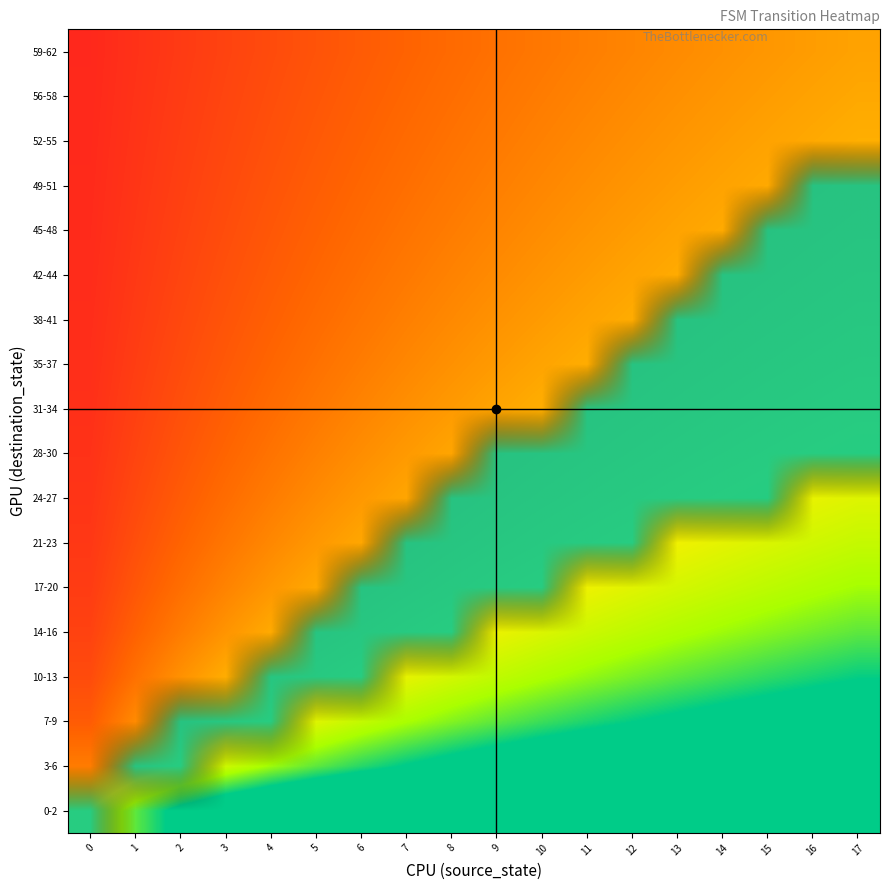

Reading left to right, extract all data points from this chart.

0-2: 0=0.4	1=0.5	2=0.6	3=0.7	4=0.7	5=0.8	6=0.8	7=0.8	8=0.8	9=0.9	10=0.9	11=0.9	12=0.9	13=0.9	14=0.9	15=0.9	16=0.9	17=0.9
3-6: 0=0.2	1=0.3	2=0.4	3=0.4	4=0.5	5=0.5	6=0.6	7=0.6	8=0.6	9=0.7	10=0.7	11=0.7	12=0.7	13=0.7	14=0.7	15=0.8	16=0.8	17=0.8
7-9: 0=0.1	1=0.2	2=0.3	3=0.3	4=0.4	5=0.4	6=0.4	7=0.5	8=0.5	9=0.5	10=0.6	11=0.6	12=0.6	13=0.6	14=0.6	15=0.6	16=0.7	17=0.7
10-13: 0=0.1	1=0.1	2=0.2	3=0.2	4=0.3	5=0.3	6=0.4	7=0.4	8=0.4	9=0.4	10=0.5	11=0.5	12=0.5	13=0.5	14=0.6	15=0.6	16=0.6	17=0.6
14-16: 0=0.1	1=0.1	2=0.2	3=0.2	4=0.2	5=0.3	6=0.3	7=0.3	8=0.4	9=0.4	10=0.4	11=0.4	12=0.5	13=0.5	14=0.5	15=0.5	16=0.5	17=0.5
17-20: 0=0.0	1=0.1	2=0.1	3=0.2	4=0.2	5=0.2	6=0.3	7=0.3	8=0.3	9=0.3	10=0.4	11=0.4	12=0.4	13=0.4	14=0.4	15=0.5	16=0.5	17=0.5
21-23: 0=0.0	1=0.1	2=0.1	3=0.1	4=0.2	5=0.2	6=0.2	7=0.3	8=0.3	9=0.3	10=0.3	11=0.3	12=0.4	13=0.4	14=0.4	15=0.4	16=0.4	17=0.4
24-27: 0=0.0	1=0.1	2=0.1	3=0.1	4=0.2	5=0.2	6=0.2	7=0.2	8=0.3	9=0.3	10=0.3	11=0.3	12=0.3	13=0.3	14=0.4	15=0.4	16=0.4	17=0.4
28-30: 0=0.0	1=0.1	2=0.1	3=0.1	4=0.1	5=0.2	6=0.2	7=0.2	8=0.2	9=0.3	10=0.3	11=0.3	12=0.3	13=0.3	14=0.3	15=0.3	16=0.4	17=0.4
31-34: 0=0.0	1=0.1	2=0.1	3=0.1	4=0.1	5=0.2	6=0.2	7=0.2	8=0.2	9=0.2	10=0.2	11=0.3	12=0.3	13=0.3	14=0.3	15=0.3	16=0.3	17=0.4
35-37: 0=0.0	1=0.1	2=0.1	3=0.1	4=0.1	5=0.1	6=0.2	7=0.2	8=0.2	9=0.2	10=0.2	11=0.2	12=0.3	13=0.3	14=0.3	15=0.3	16=0.3	17=0.3
38-41: 0=0.0	1=0.0	2=0.1	3=0.1	4=0.1	5=0.1	6=0.1	7=0.2	8=0.2	9=0.2	10=0.2	11=0.2	12=0.2	13=0.3	14=0.3	15=0.3	16=0.3	17=0.3
42-44: 0=0.0	1=0.0	2=0.1	3=0.1	4=0.1	5=0.1	6=0.1	7=0.2	8=0.2	9=0.2	10=0.2	11=0.2	12=0.2	13=0.2	14=0.3	15=0.3	16=0.3	17=0.3
45-48: 0=0.0	1=0.0	2=0.1	3=0.1	4=0.1	5=0.1	6=0.1	7=0.1	8=0.2	9=0.2	10=0.2	11=0.2	12=0.2	13=0.2	14=0.2	15=0.3	16=0.3	17=0.3
49-51: 0=0.0	1=0.0	2=0.1	3=0.1	4=0.1	5=0.1	6=0.1	7=0.1	8=0.2	9=0.2	10=0.2	11=0.2	12=0.2	13=0.2	14=0.2	15=0.2	16=0.3	17=0.3
52-55: 0=0.0	1=0.0	2=0.1	3=0.1	4=0.1	5=0.1	6=0.1	7=0.1	8=0.1	9=0.2	10=0.2	11=0.2	12=0.2	13=0.2	14=0.2	15=0.2	16=0.2	17=0.2
56-58: 0=0.0	1=0.0	2=0.0	3=0.1	4=0.1	5=0.1	6=0.1	7=0.1	8=0.1	9=0.1	10=0.2	11=0.2	12=0.2	13=0.2	14=0.2	15=0.2	16=0.2	17=0.2
59-62: 0=0.0	1=0.0	2=0.0	3=0.1	4=0.1	5=0.1	6=0.1	7=0.1	8=0.1	9=0.1	10=0.2	11=0.2	12=0.2	13=0.2	14=0.2	15=0.2	16=0.2	17=0.2